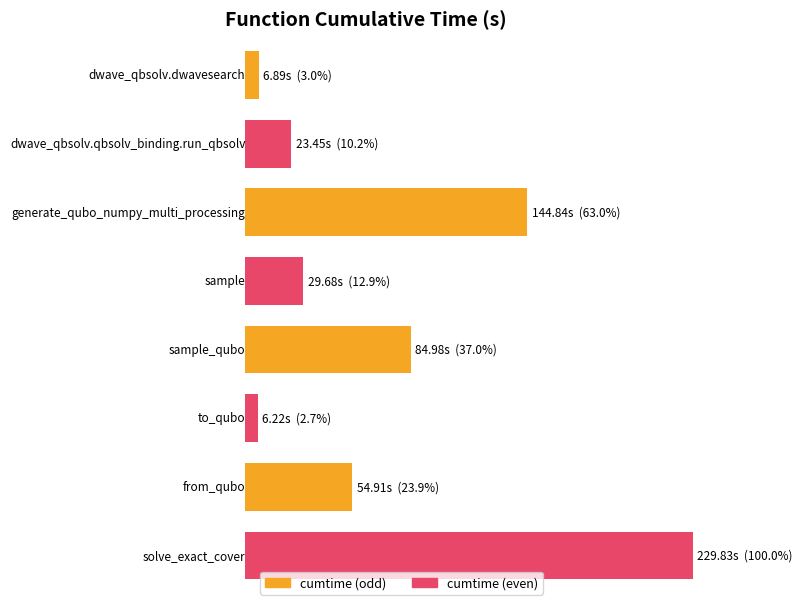

What is the ratio of the value at to_qubo to the value at from_qubo?

0.1